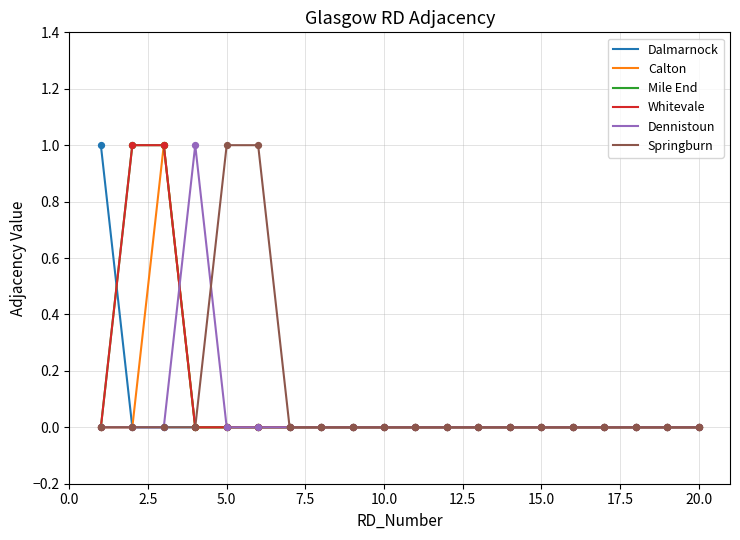

Is this an area chart (filled region under the line)?

No